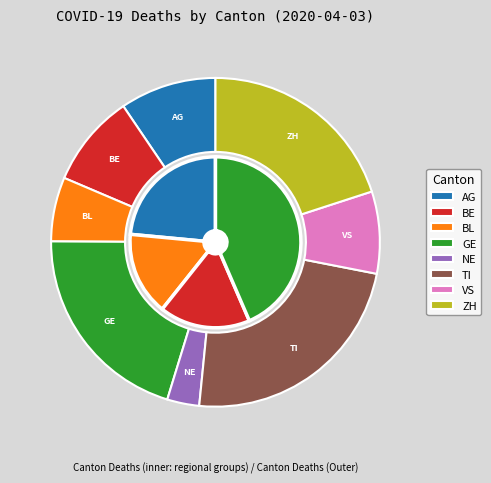

What is the change in value from GE to TI?

+9